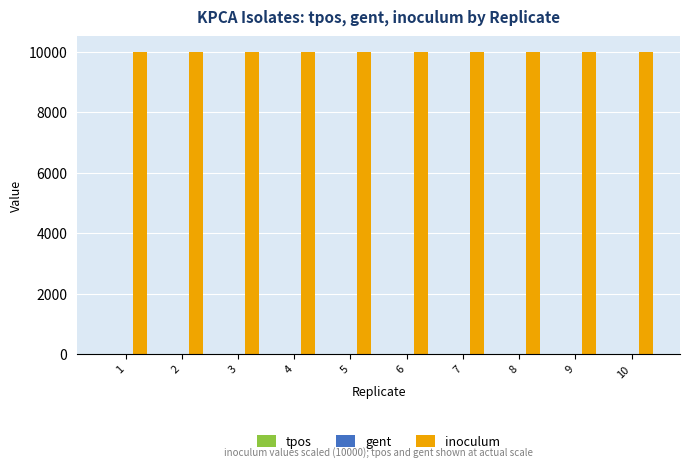

What value does the inoculum series have at 3?

10000.0